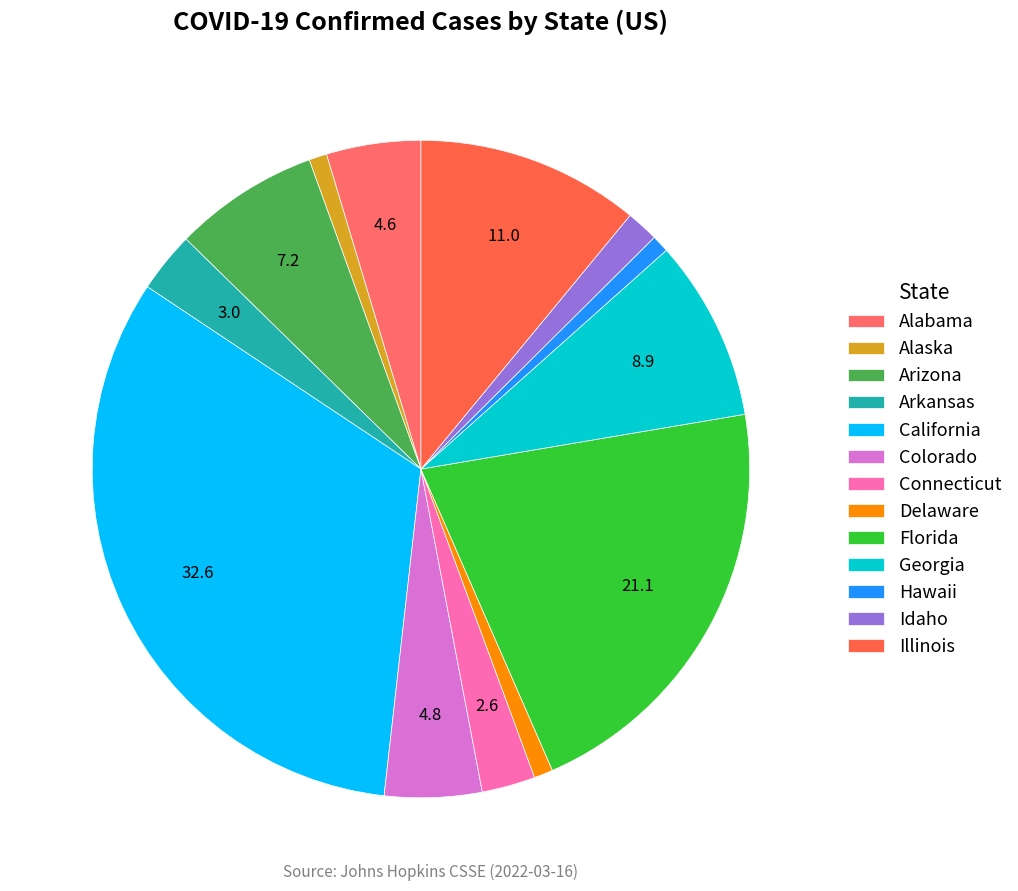

Which category has the smallest portion of the pie?

Hawaii